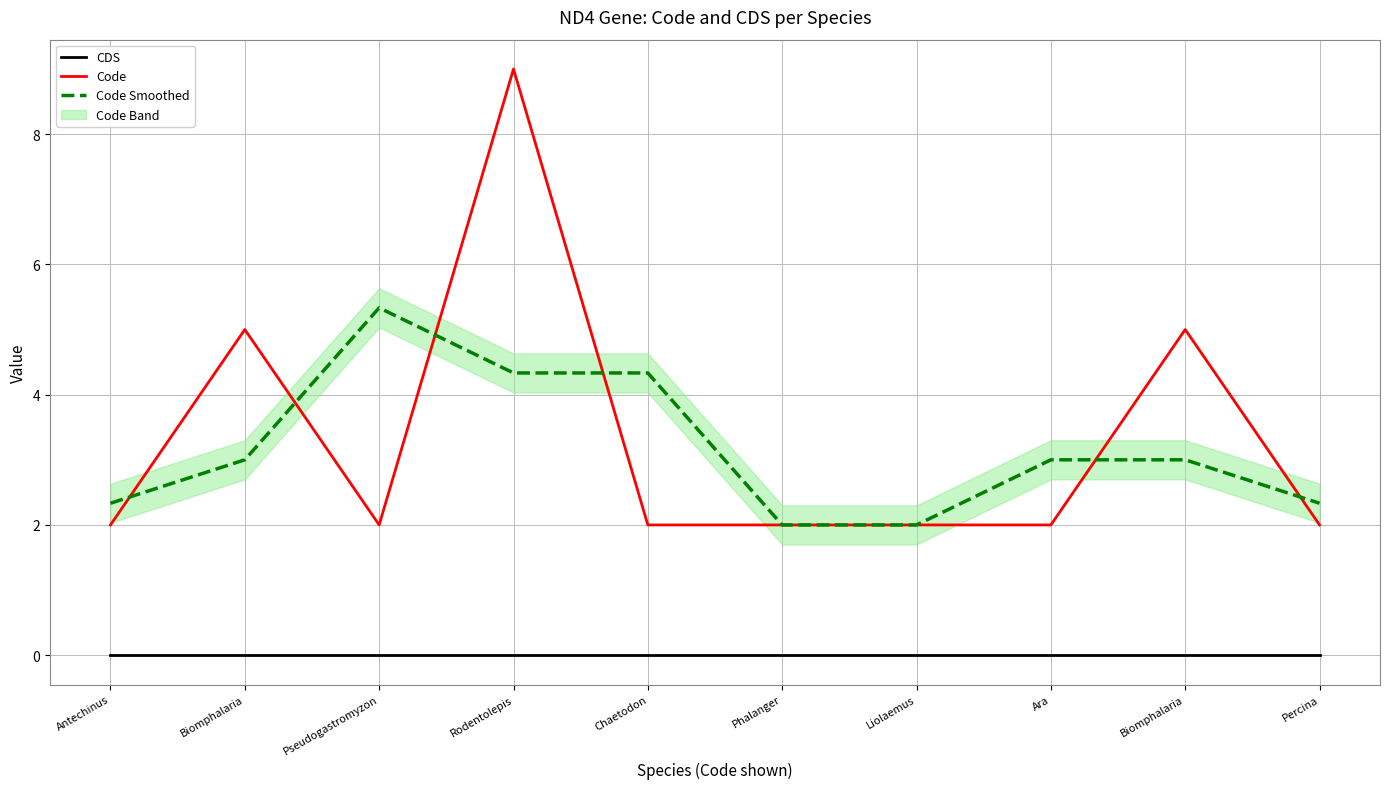

True or false: Code and CDS cross at least once.

False